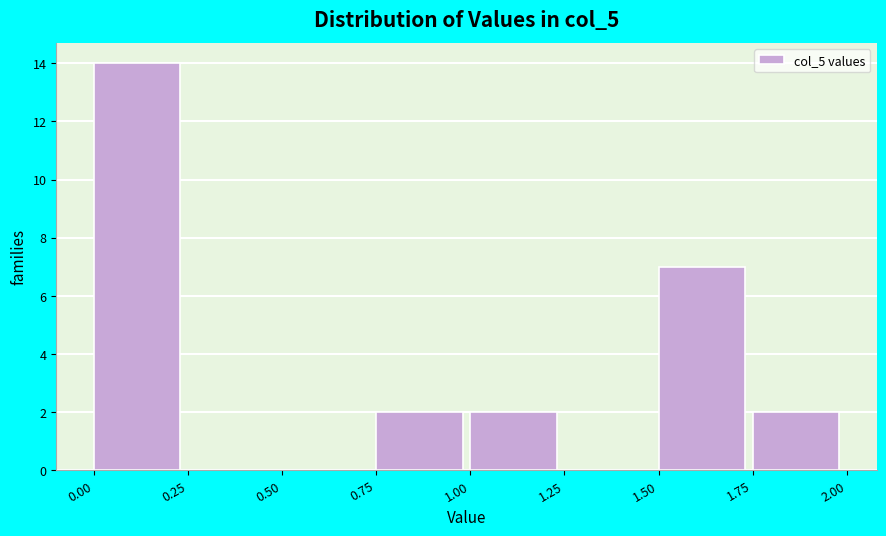

Which range on the x-axis has the tallest bar?

0.00 to 0.25